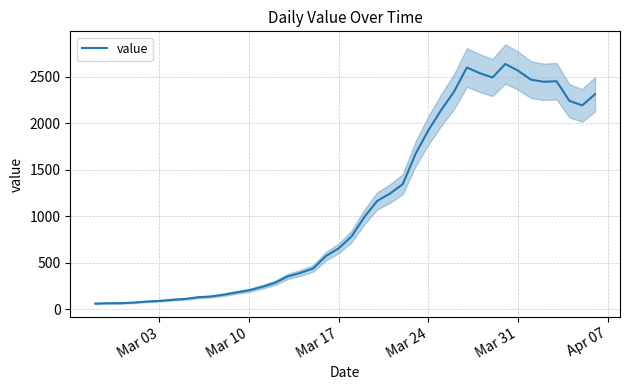

Does the chart have visible grid lines?

Yes